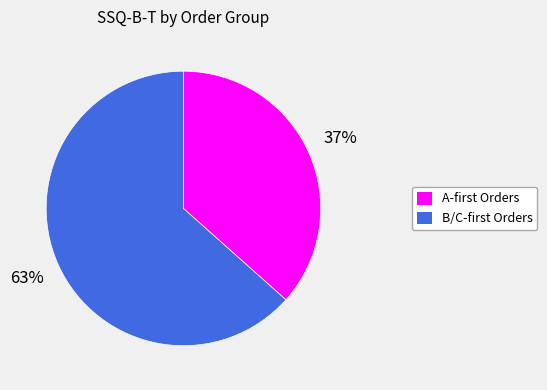

How many slices are in this pie chart?

2